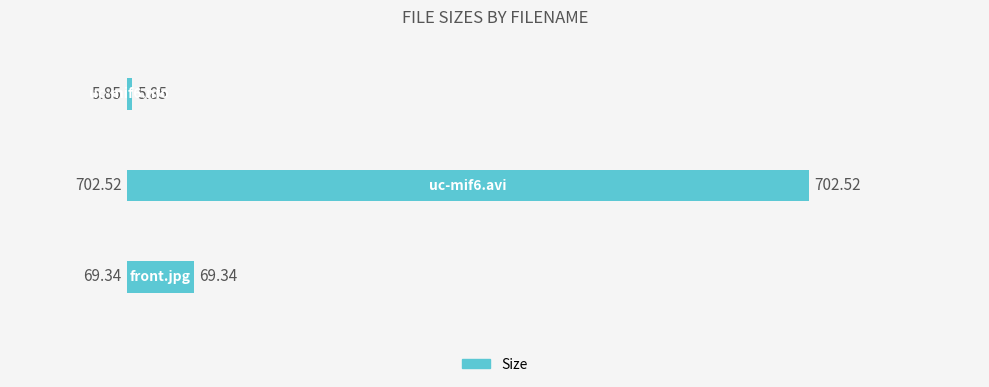

What is the sum of all values?

777.7